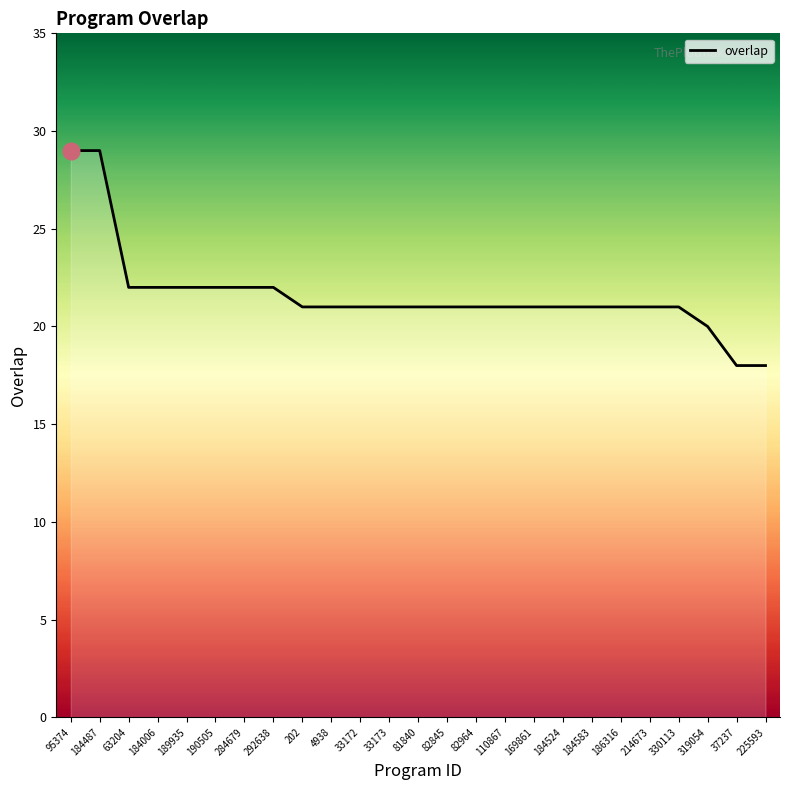

Where does the data first go above 21?

95374